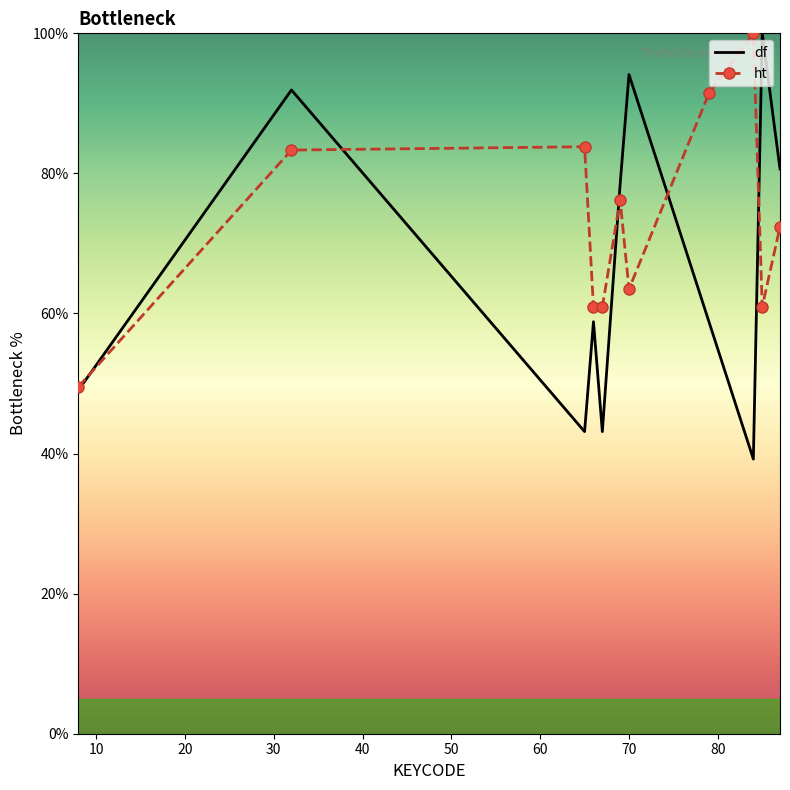

List the series in order of their overall mean, lowest first.

df, ht